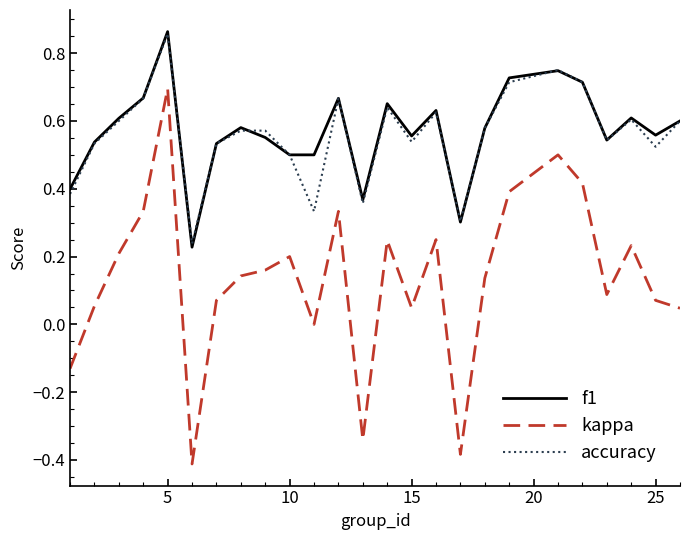

True or false: kappa and f1 intersect in this chart.

False